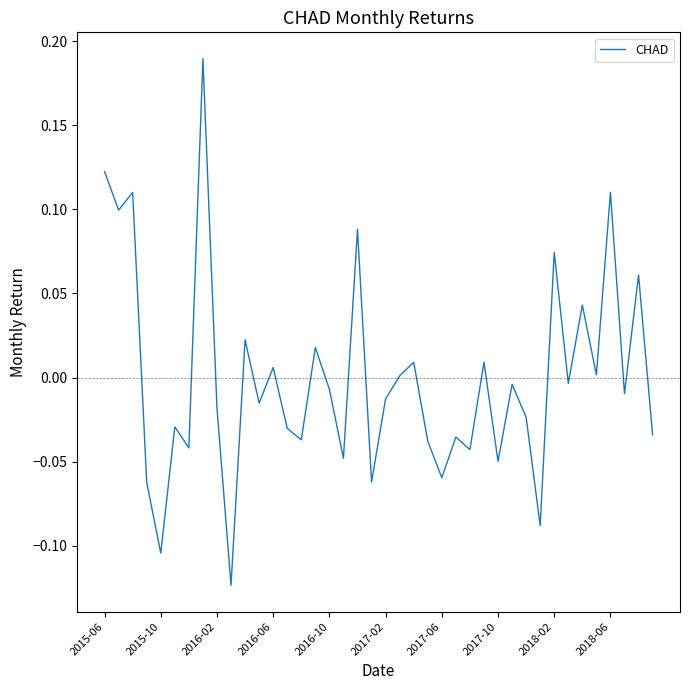

How many interior local valleys (lower than both neighbors) does the data have?

15